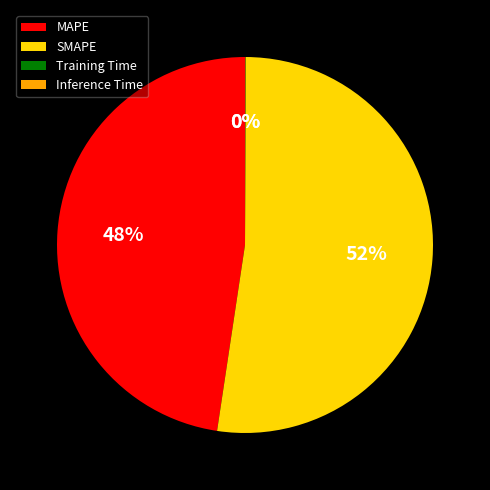

Which category has the biggest portion of the pie?

SMAPE